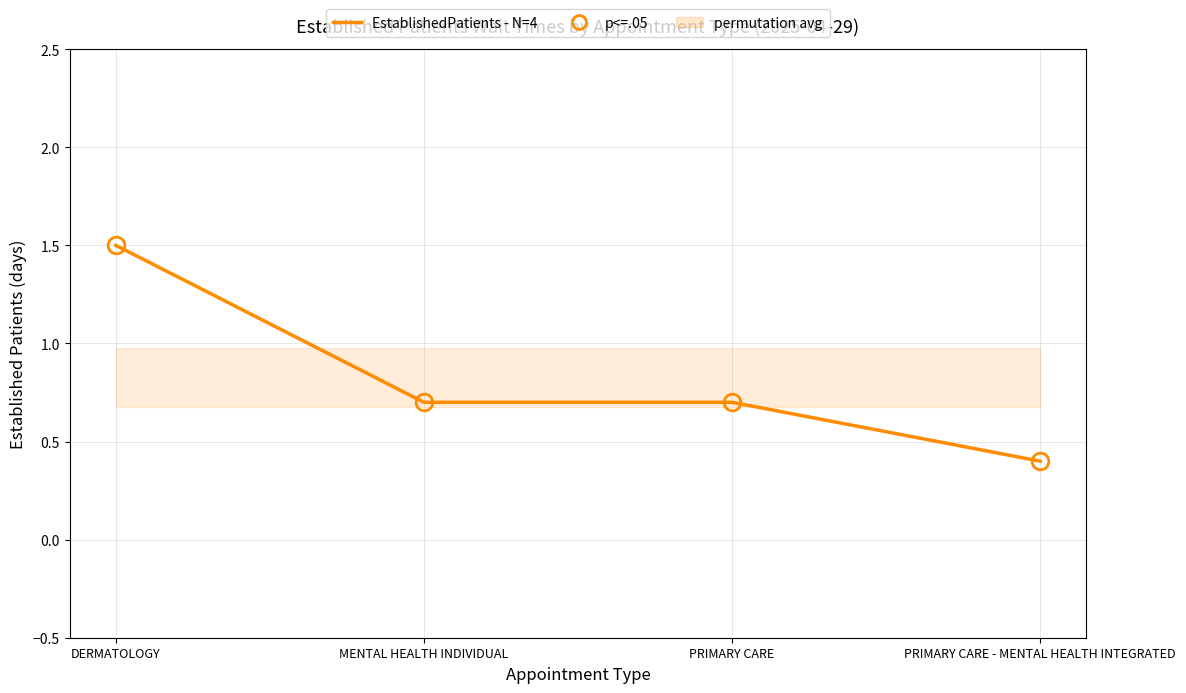

What is the sum of all values?

3.3